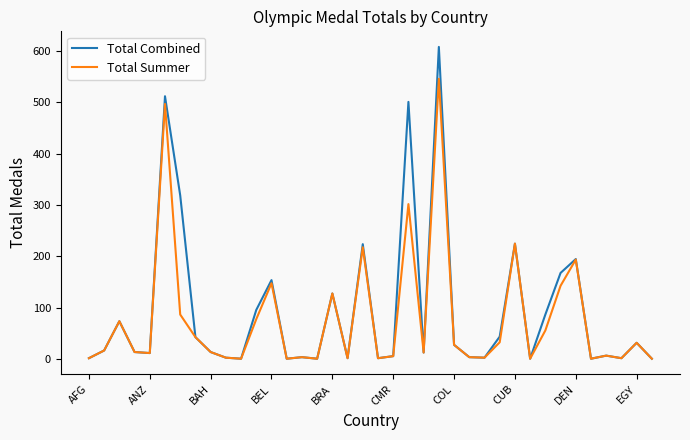

Which series has the largest range (max minus min)?

Total Combined